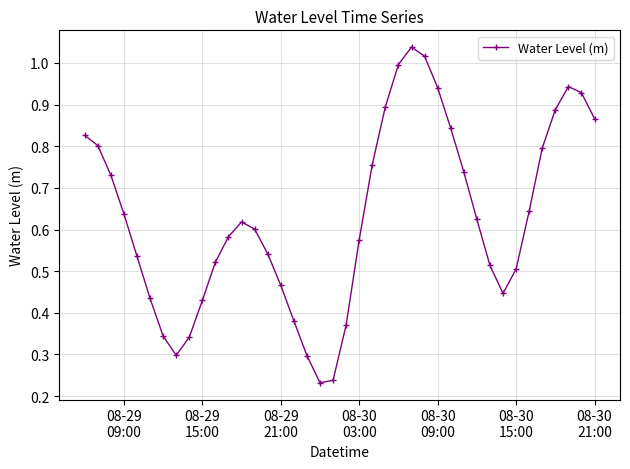

How many points are higher than both their immediate neighbors (excluding endpoints)?

3